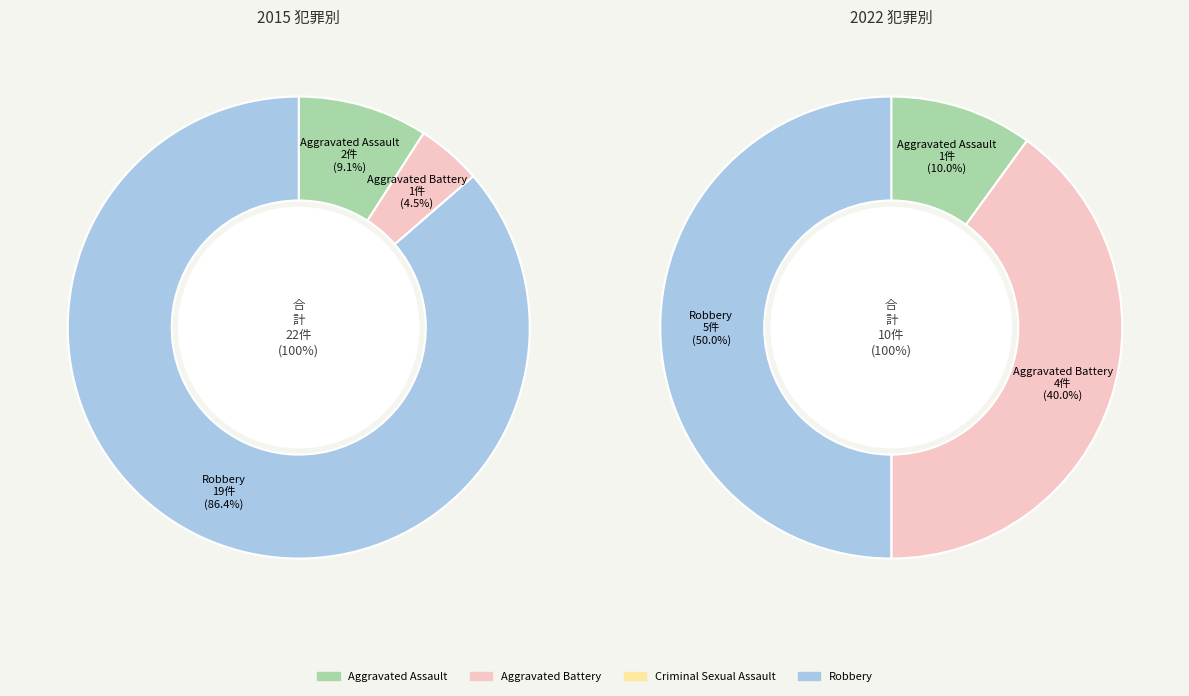

To the nearest percent, what is the difference between the Aggravated Battery and Aggravated Assault slice percentages?

30%